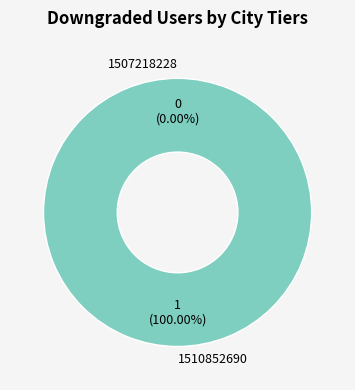

Is 1510852690 the majority of the pie?

Yes